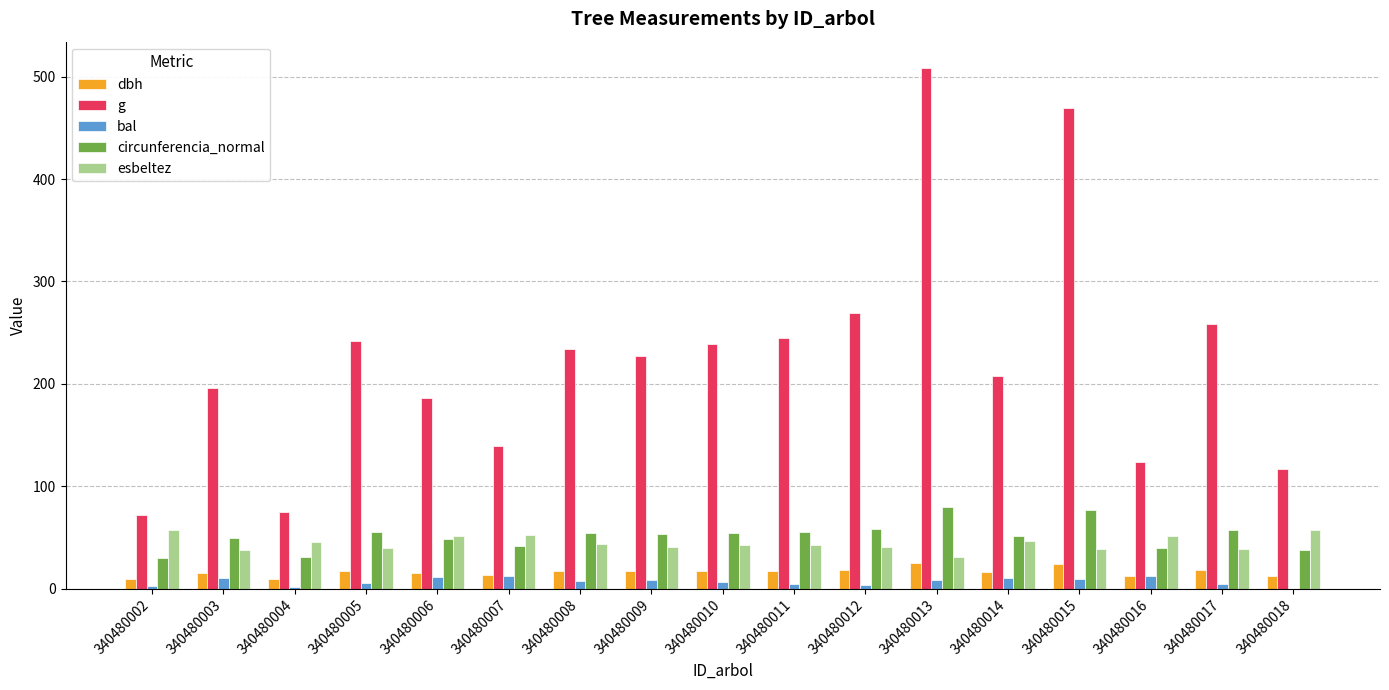

What is the highest value of the bal series?

12.5